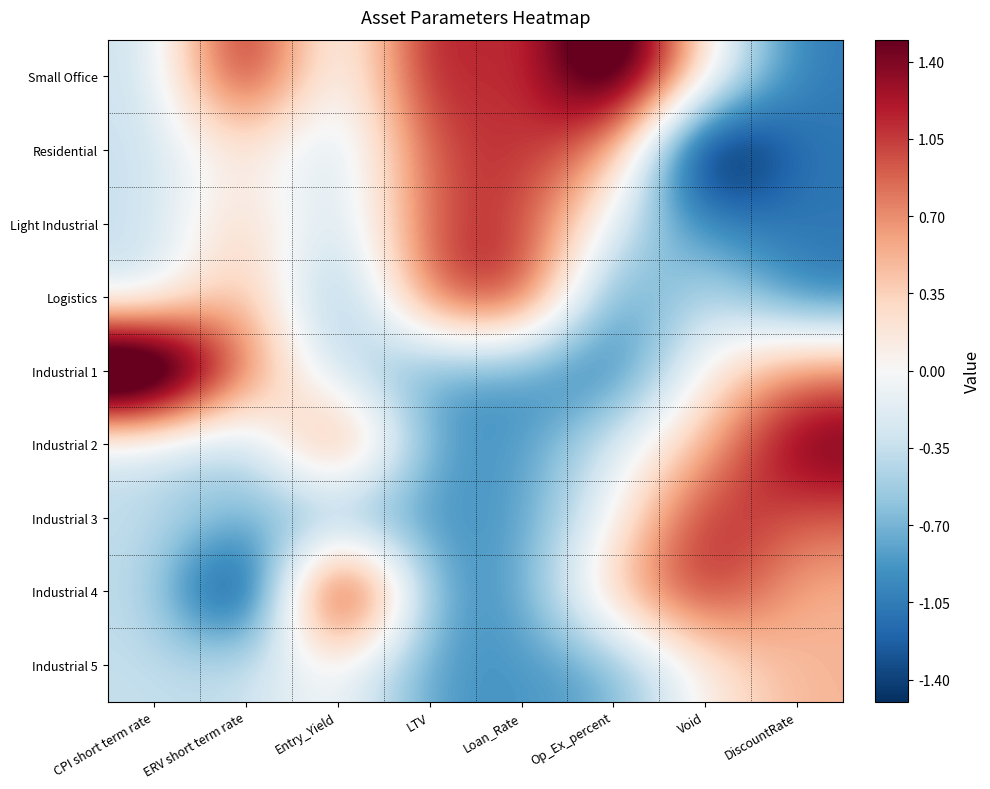

At Entry_Yield, list the series in order from smallest to largest.

Logistics, Industrial 3, Residential, Light Industrial, Industrial 1, Small Office, Industrial 5, Industrial 2, Industrial 4